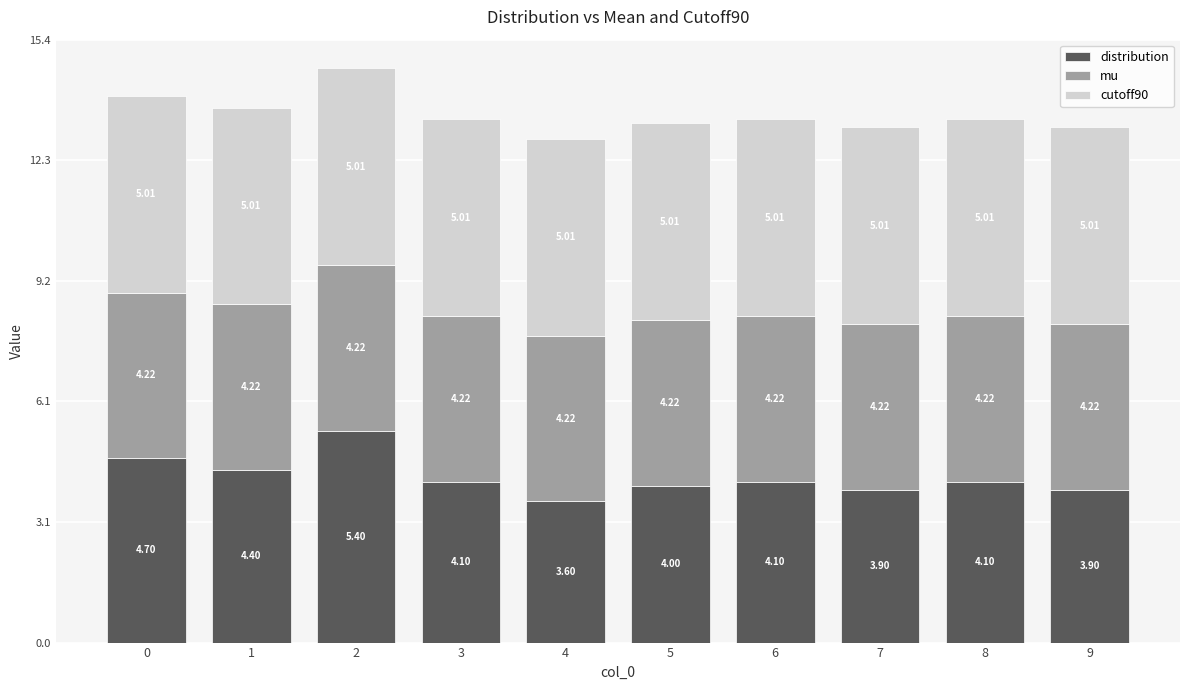

What is the total value across all series at 3?

13.3